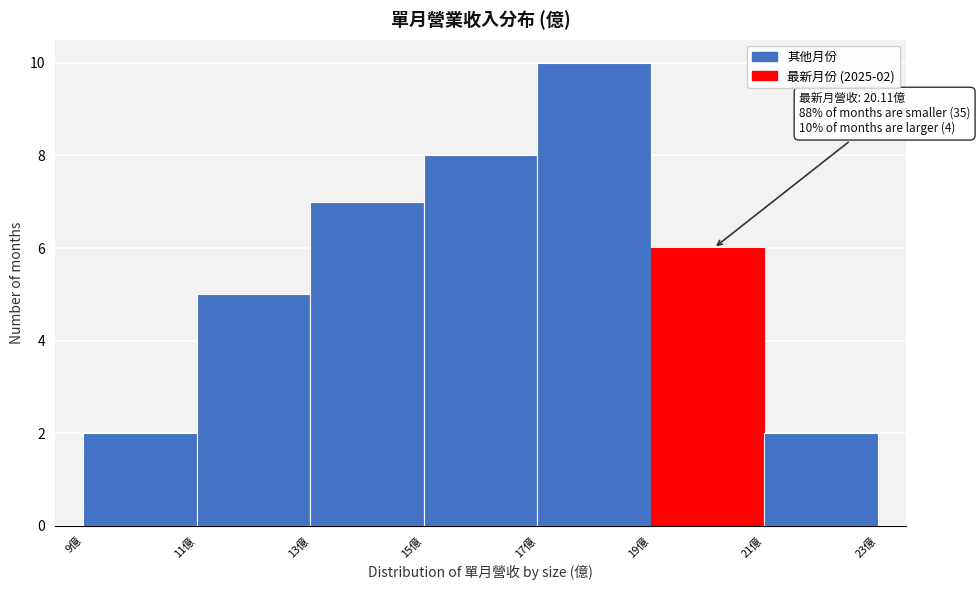

Which range on the x-axis has the tallest bar?

17 to 19